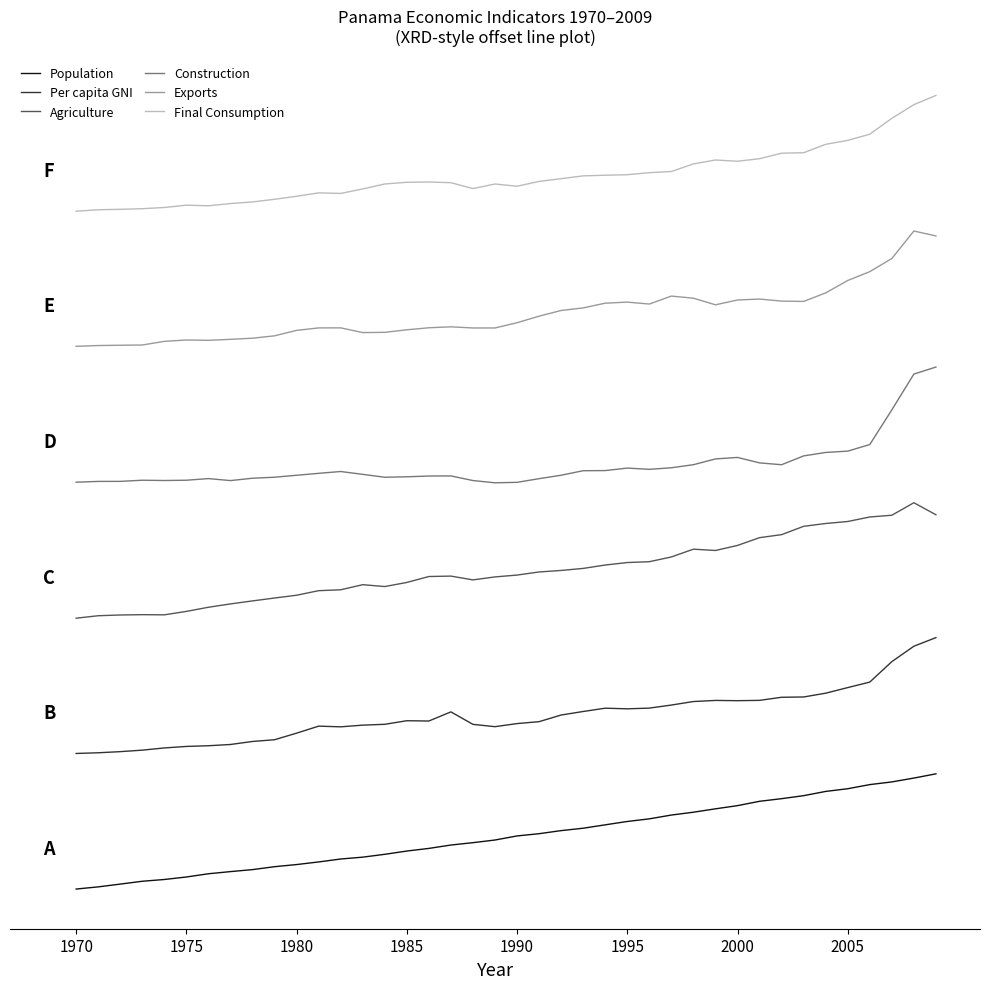

What are all the series names shown in the legend?

Population, Per capita GNI, Agriculture, Construction, Exports, Final Consumption